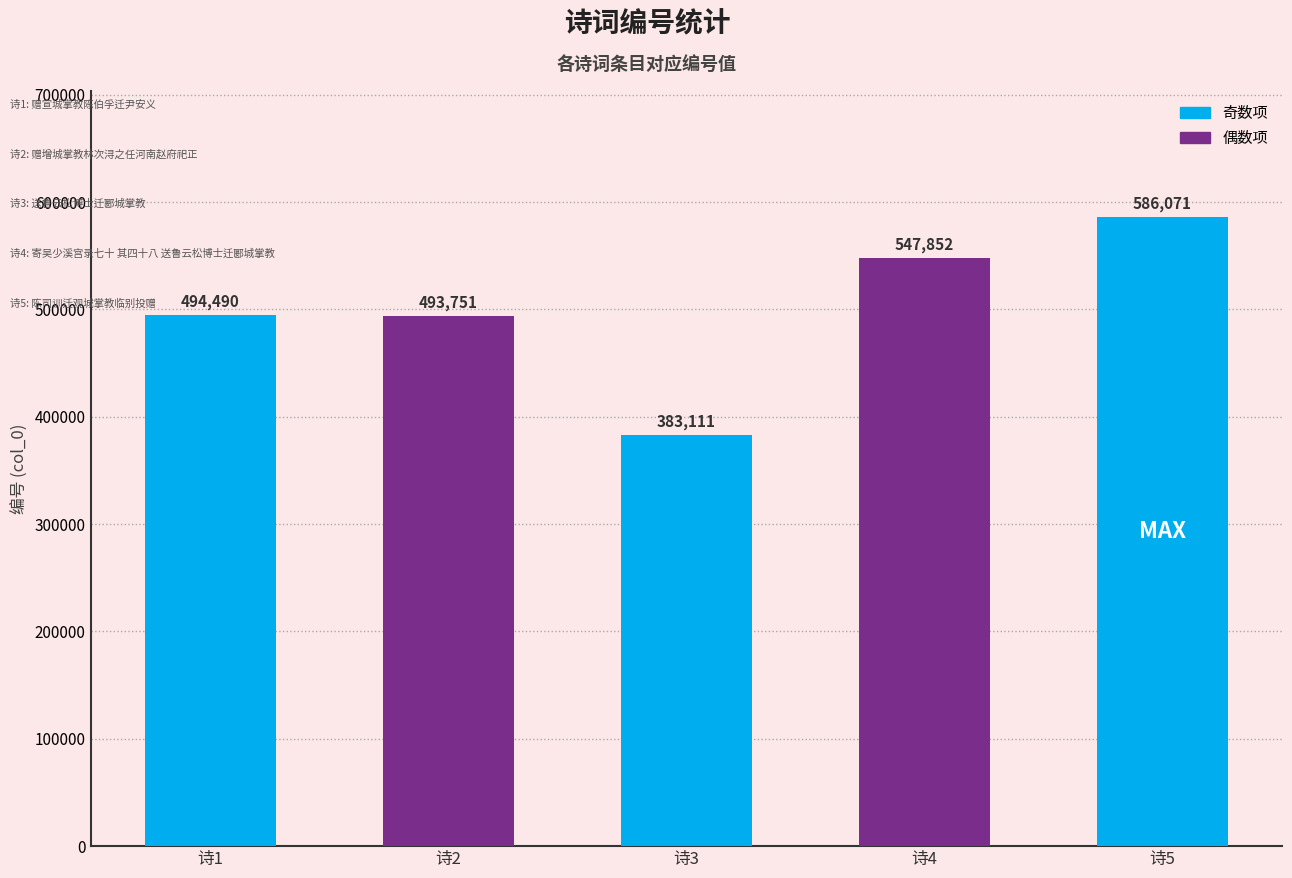

What is the value of the 2nd bar from the left?

493751